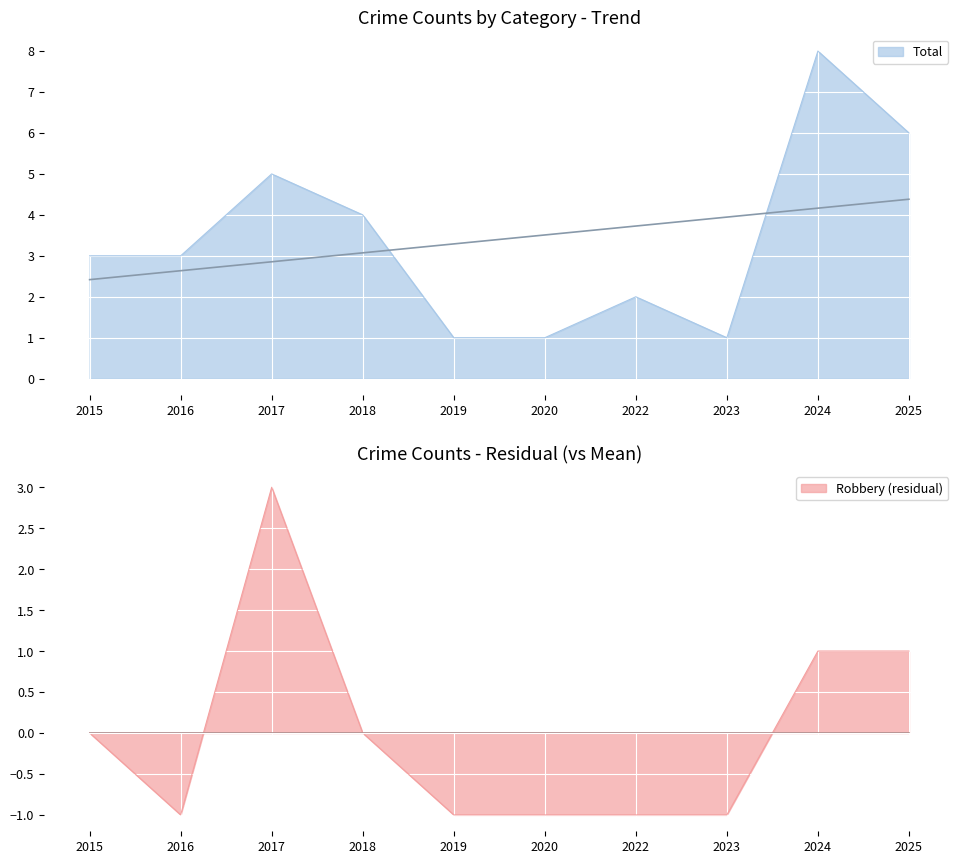

The Robbery series shows -1 at 2022. True or false?

False